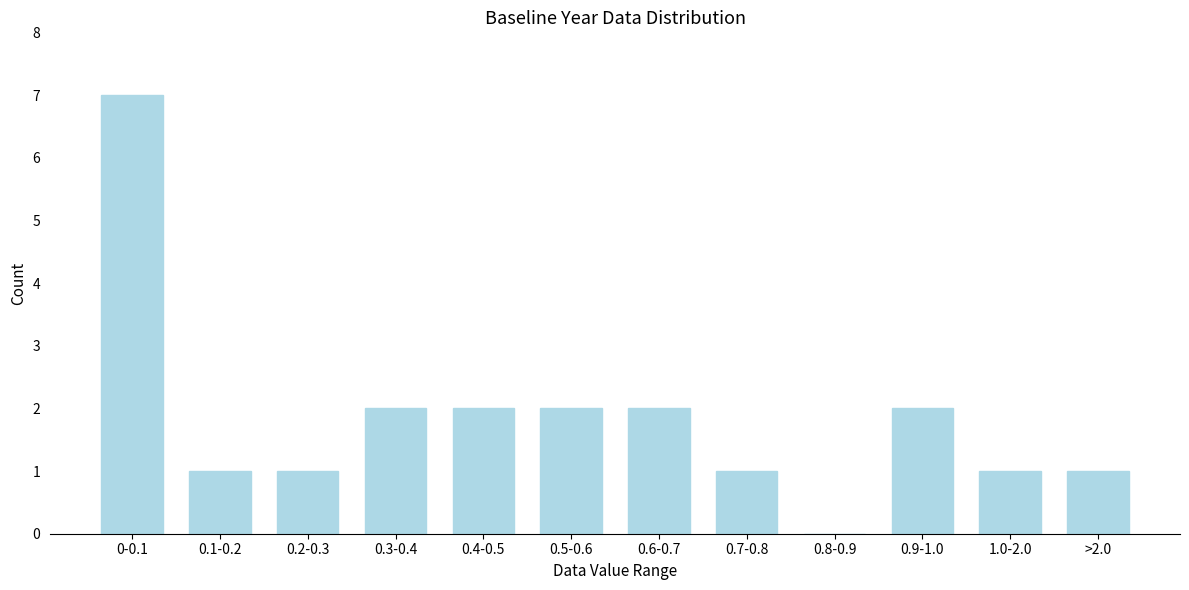

Reading left to right, transcribe all the data shown in this chart.

0-0.1=7	0.1-0.2=1	0.2-0.3=1	0.3-0.4=2	0.4-0.5=2	0.5-0.6=2	0.6-0.7=2	0.7-0.8=1	0.8-0.9=0	0.9-1.0=2	1.0-2.0=1	>2.0=1